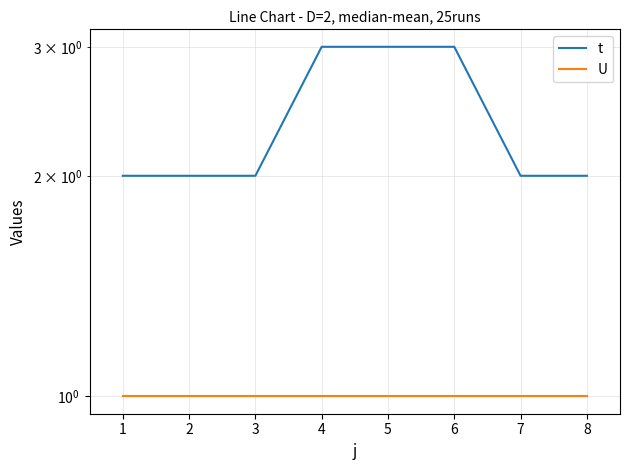

Rank the series at 2 from lowest to highest value.

U, t